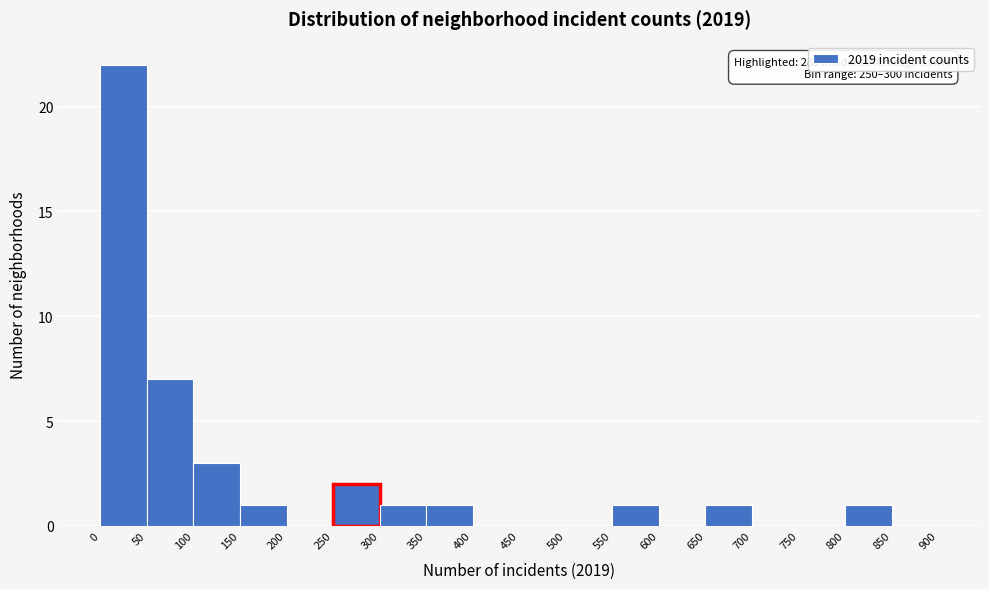

Over which range of the x-axis is the bar tallest?

0 to 50